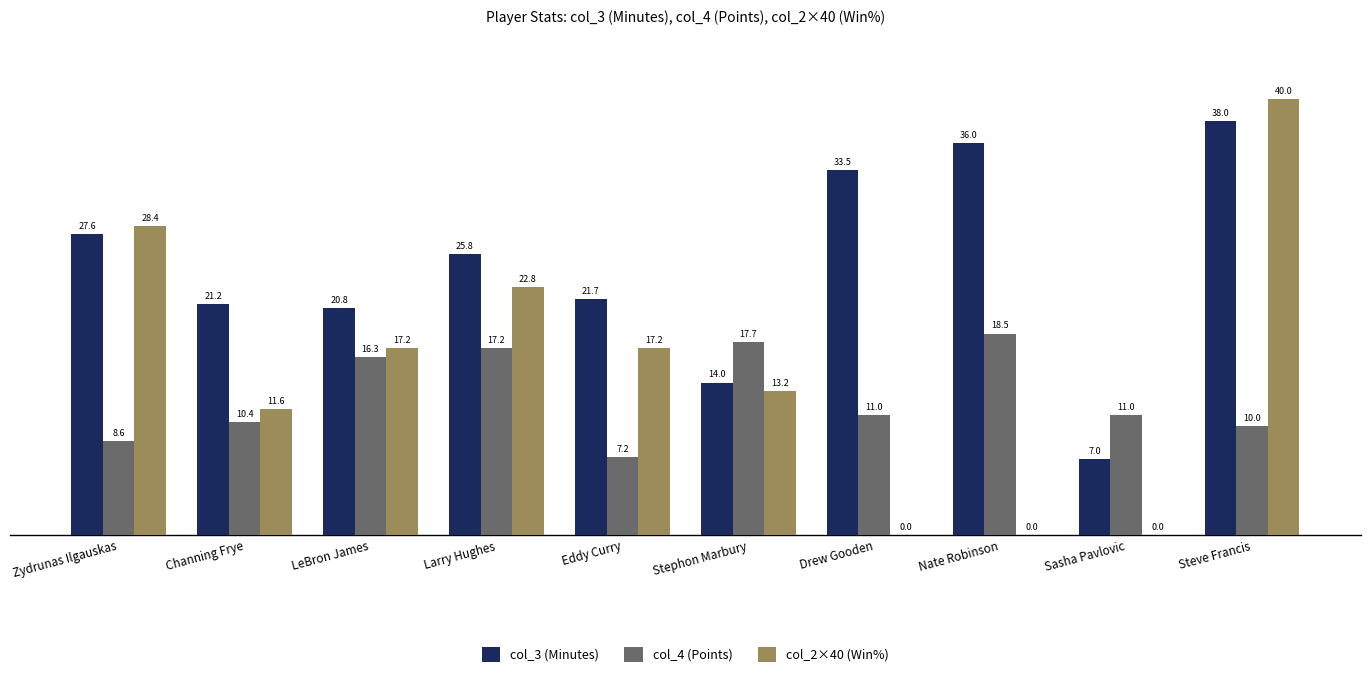

The col_2×40 (Win%) series shows 0.0 at Sasha Pavlovic. True or false?

True